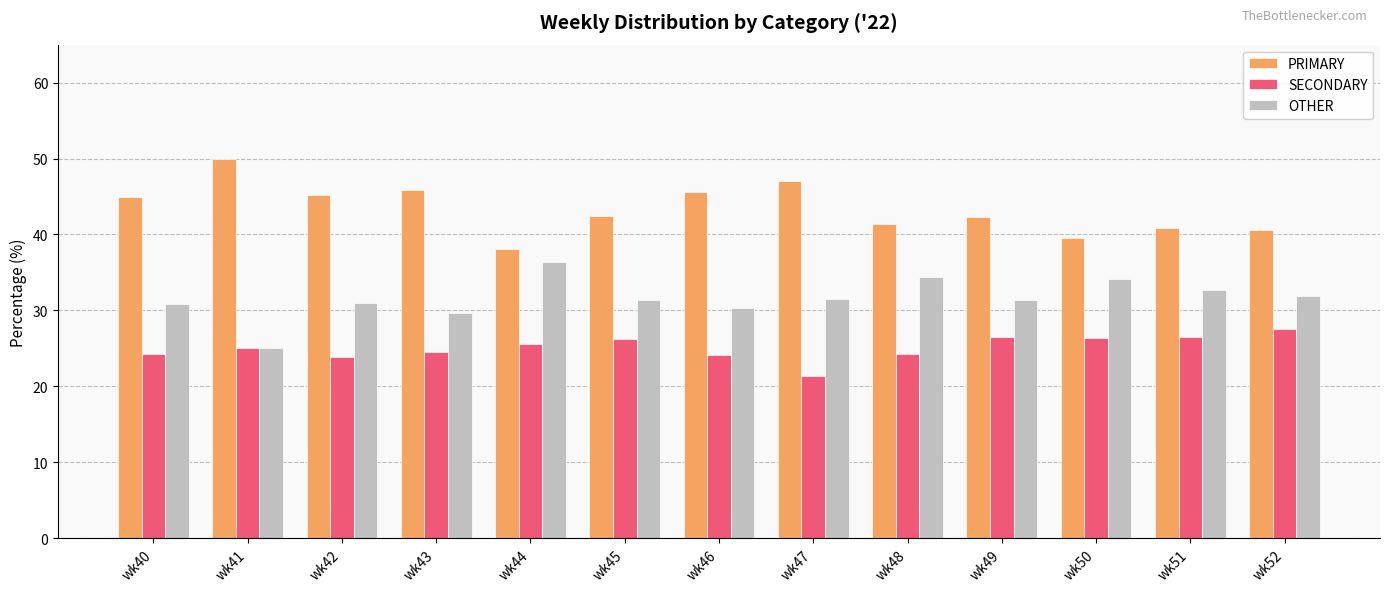

How many groups of bars are there?

13